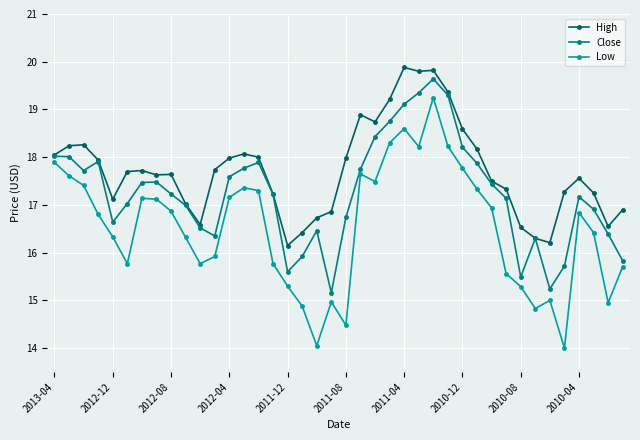

True or false: High and Low cross at least once.

False